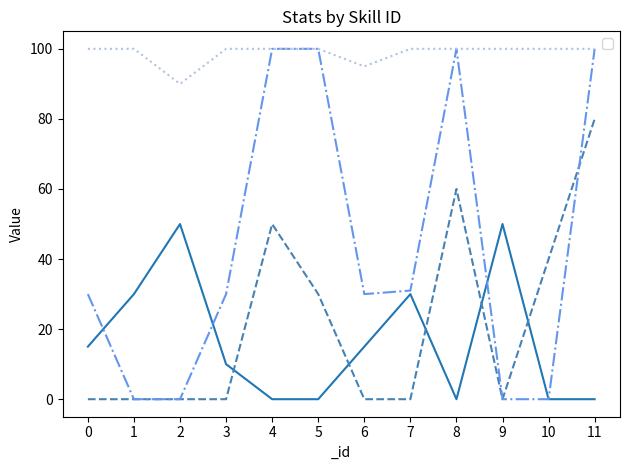

At 1, list the series in order from smallest to largest.

_useSP, _percent, _useMP, _hit